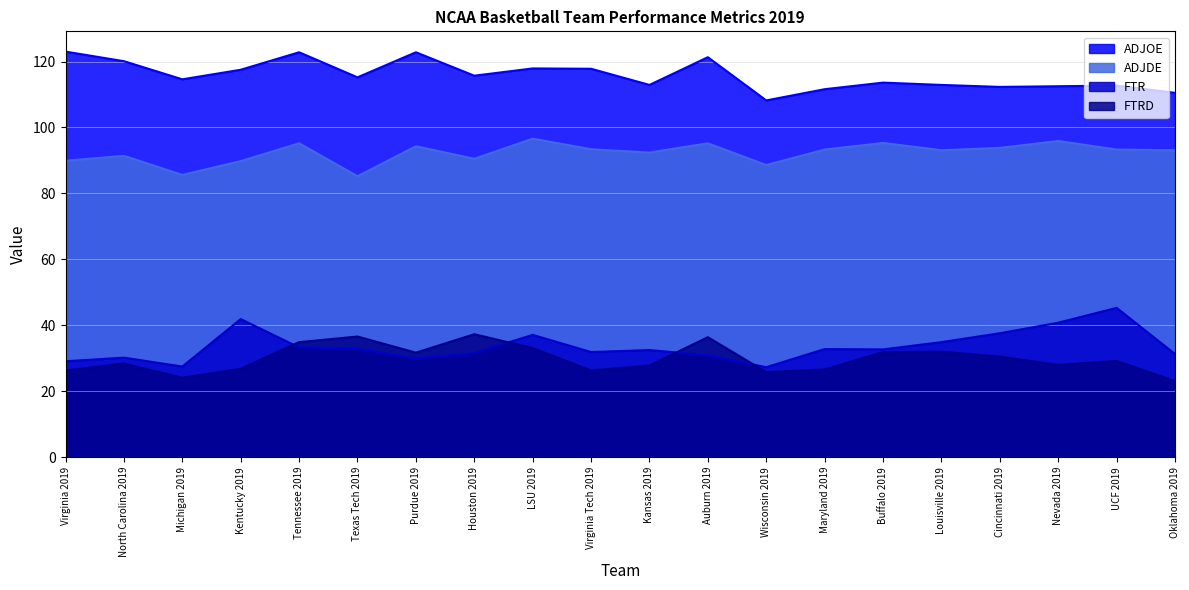

What is the approximate value of ADJDE at Purdue 2019?

94.3